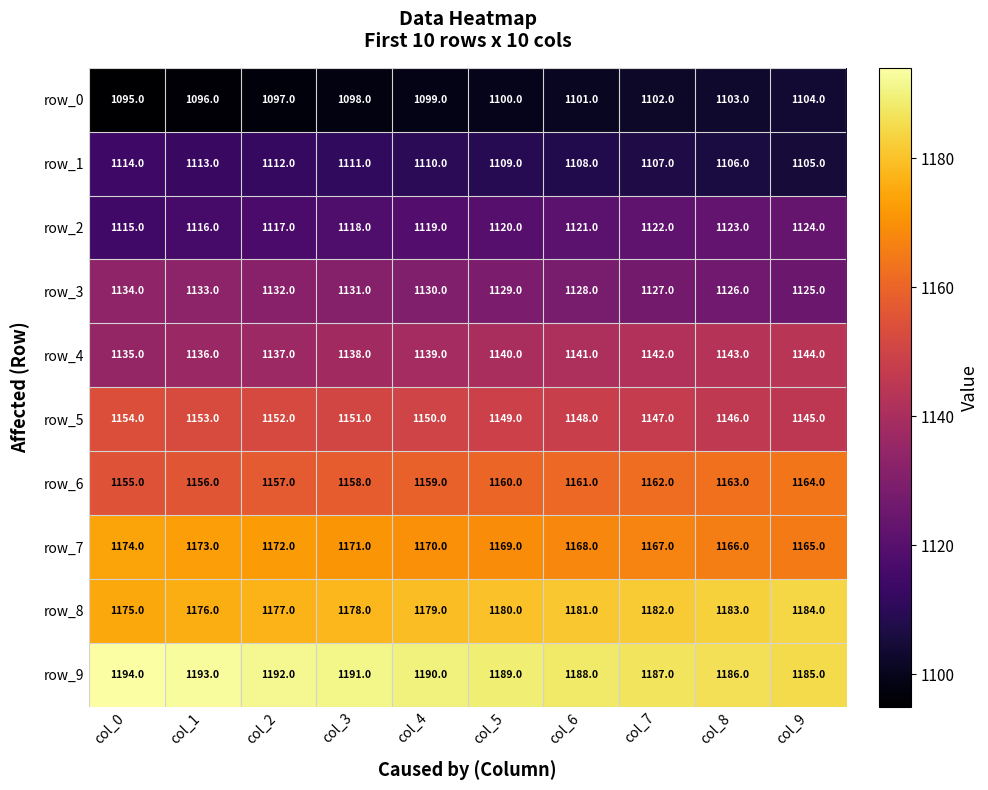

What is the approximate value of row_9 at col_4?

1190